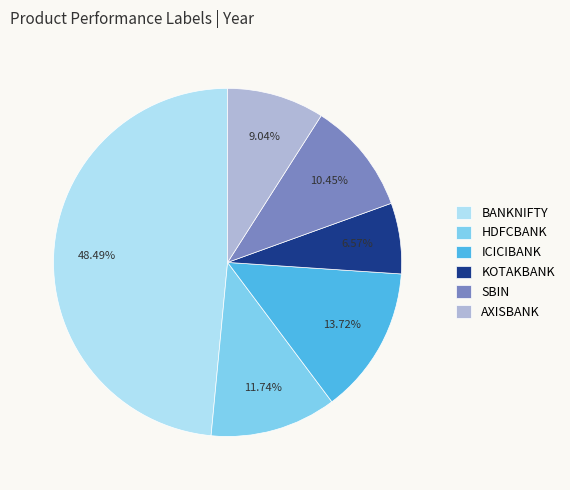

True or false: BANKNIFTY accounts for 48% of the total.

True